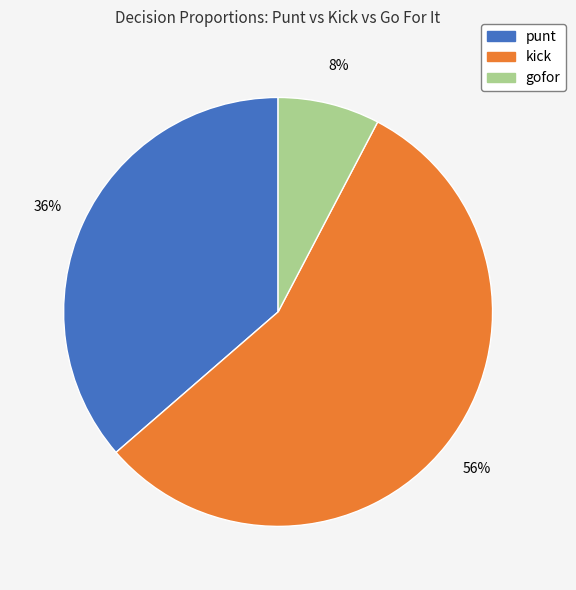

To the nearest percent, what is the average slice percentage?

33%